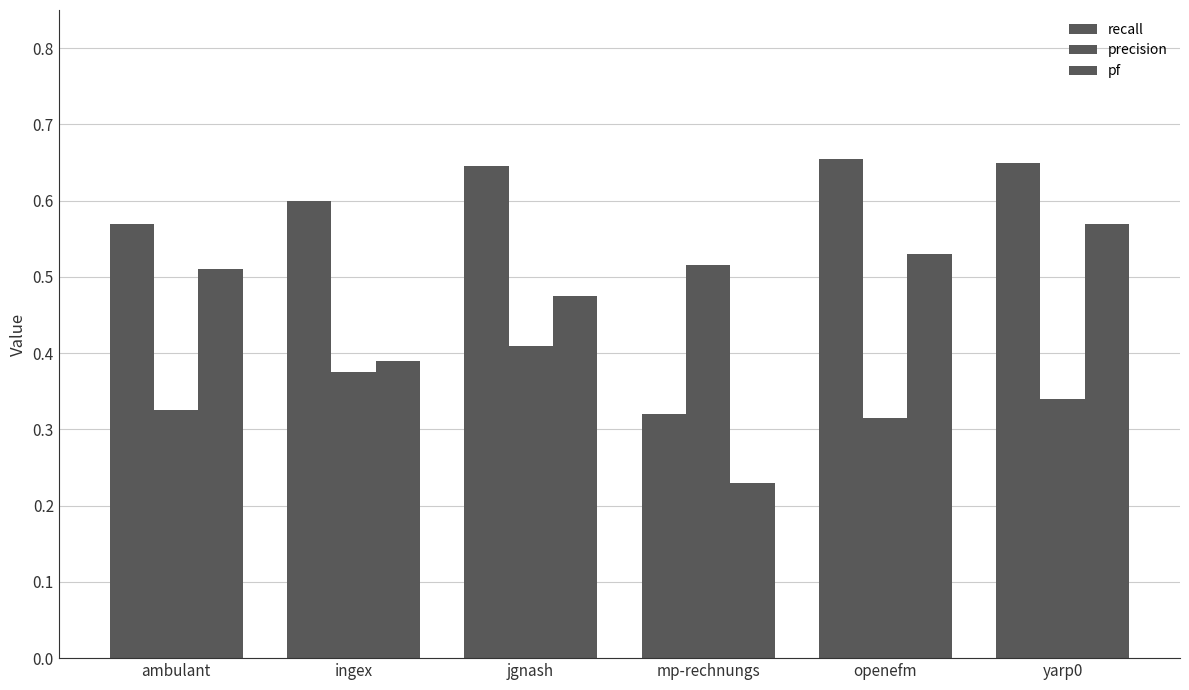

The value of recall at mp-rechnungs is 0.3. True or false?

True